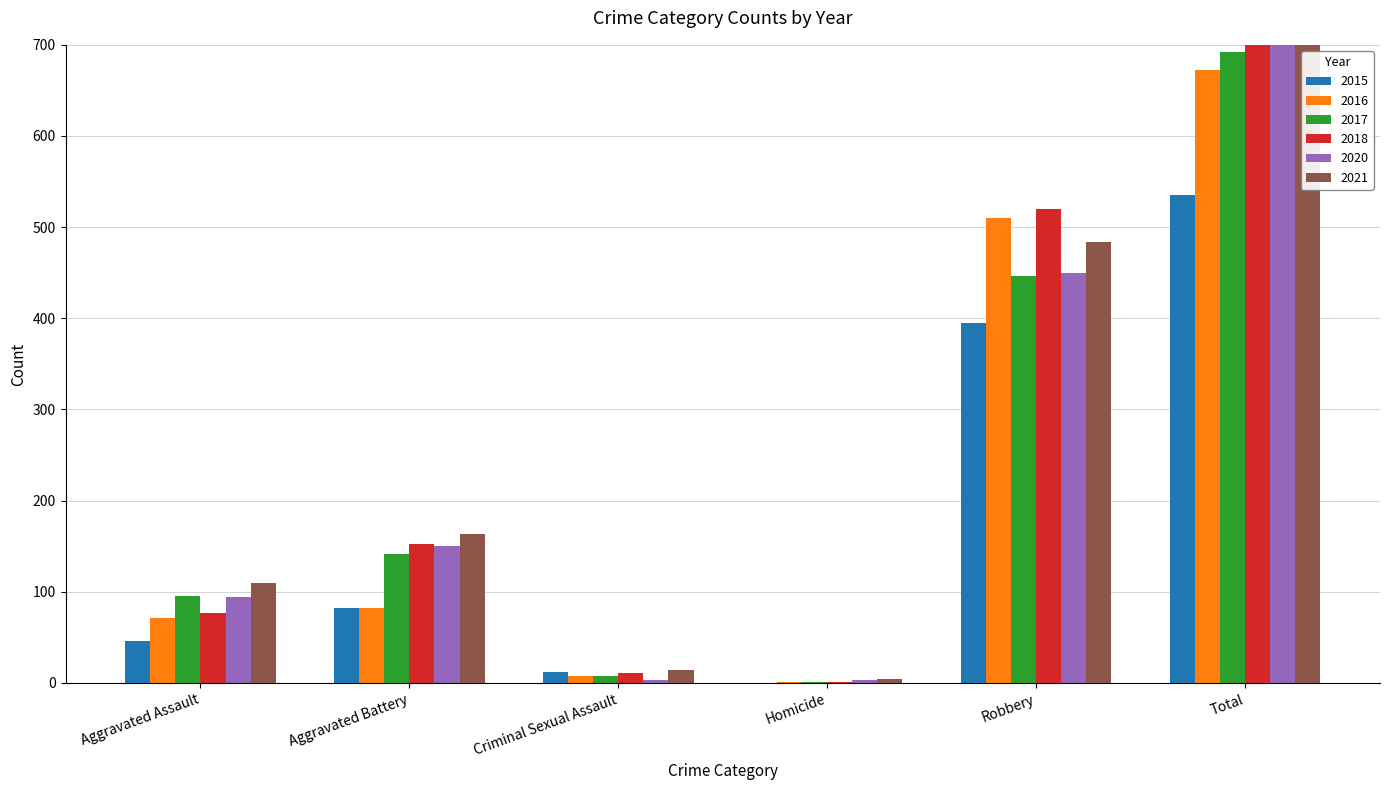

The value of 2017 at Aggravated Assault is 65. True or false?

False